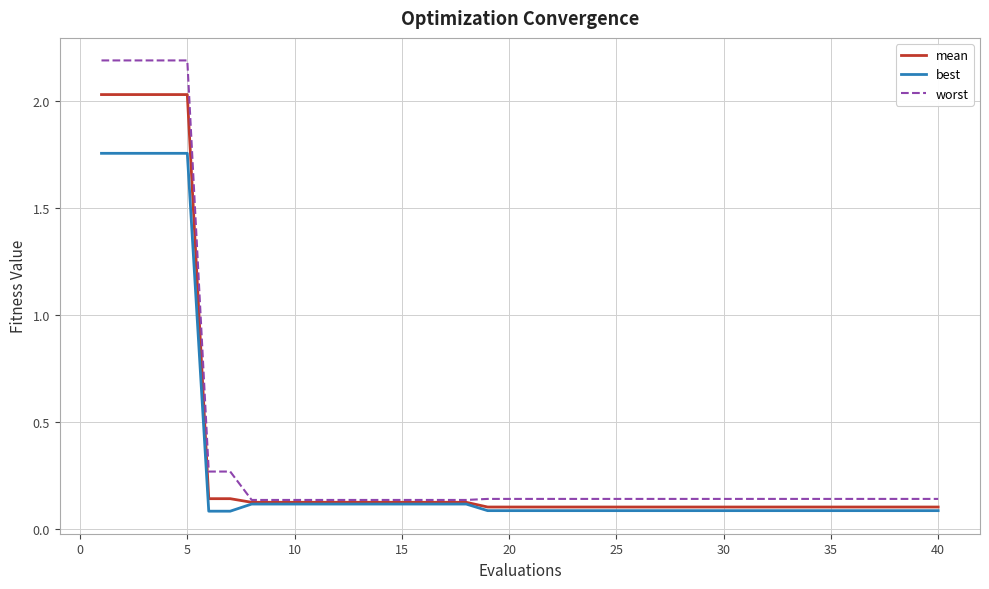

Count the number of categories in the chart.

40